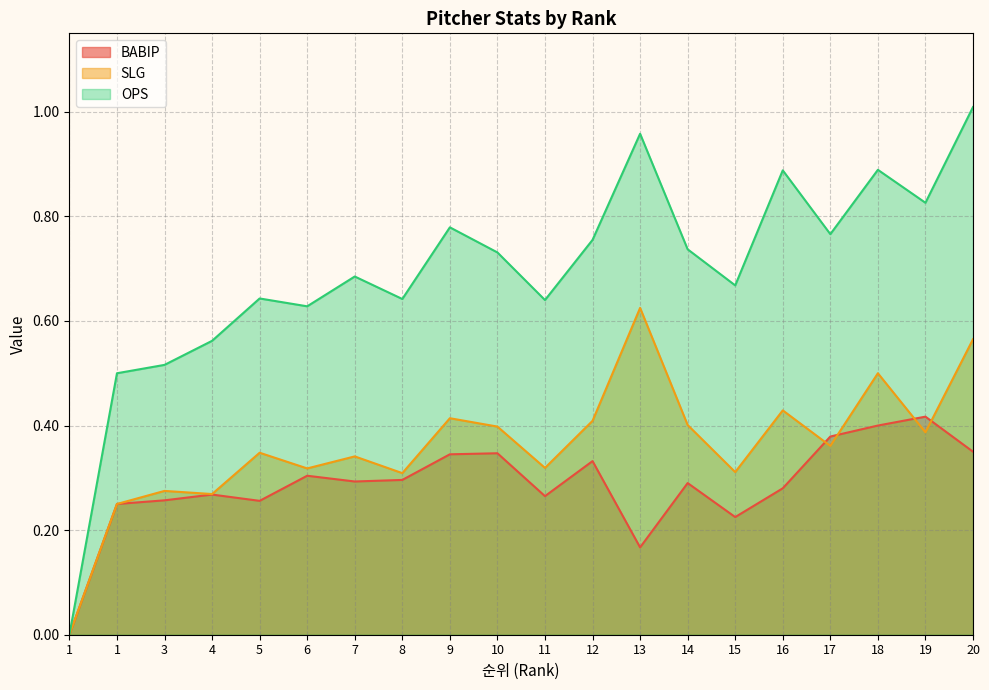

Where is OPS nearest to the value 0?

1